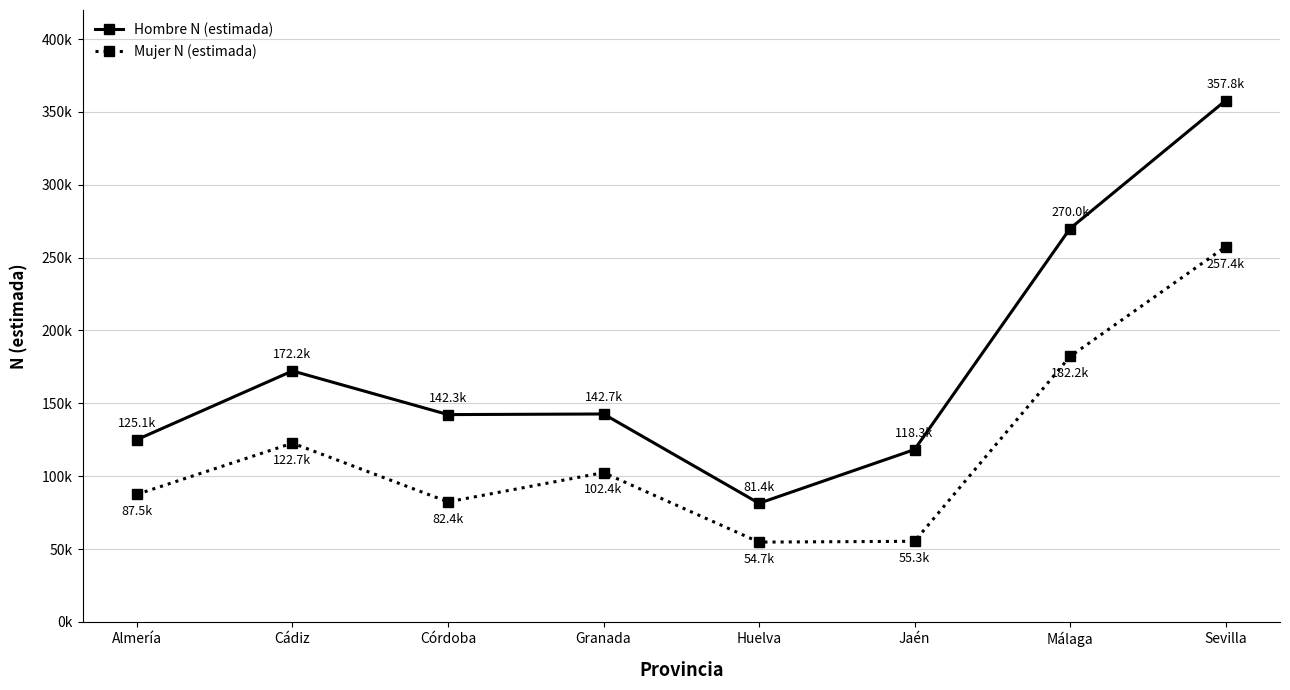

What is the label of the 3rd point from the right?

Jaén